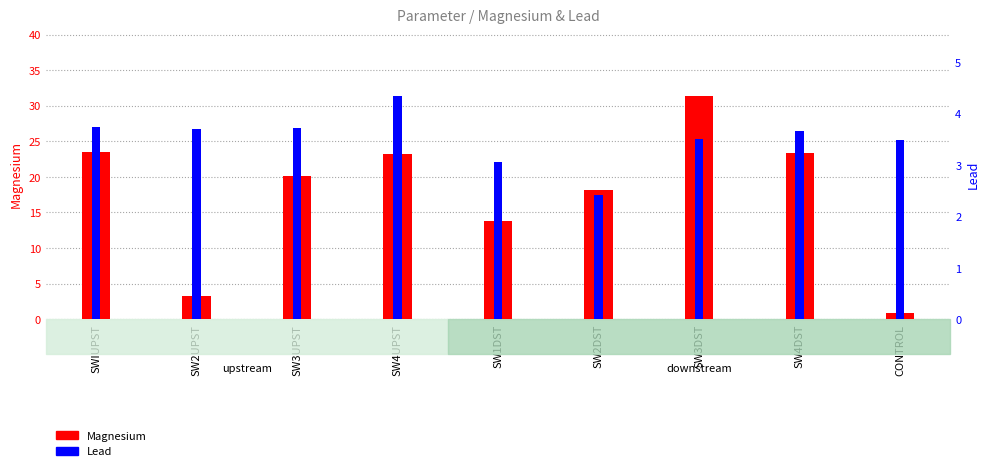

Reading left to right, list all the values displayed in this chart.

Magnesium: SWIUPST=23.5	SW2UPST=3.3	SW3UPST=20.1	SW4UPST=23.1	SW1DST=13.8	SW2DST=18.1	SW3DST=31.4	SW4DST=23.4	CONTROL=0.9
Lead: SWIUPST=3.7	SW2UPST=3.7	SW3UPST=3.7	SW4UPST=4.3	SW1DST=3.0	SW2DST=2.4	SW3DST=3.5	SW4DST=3.7	CONTROL=3.5